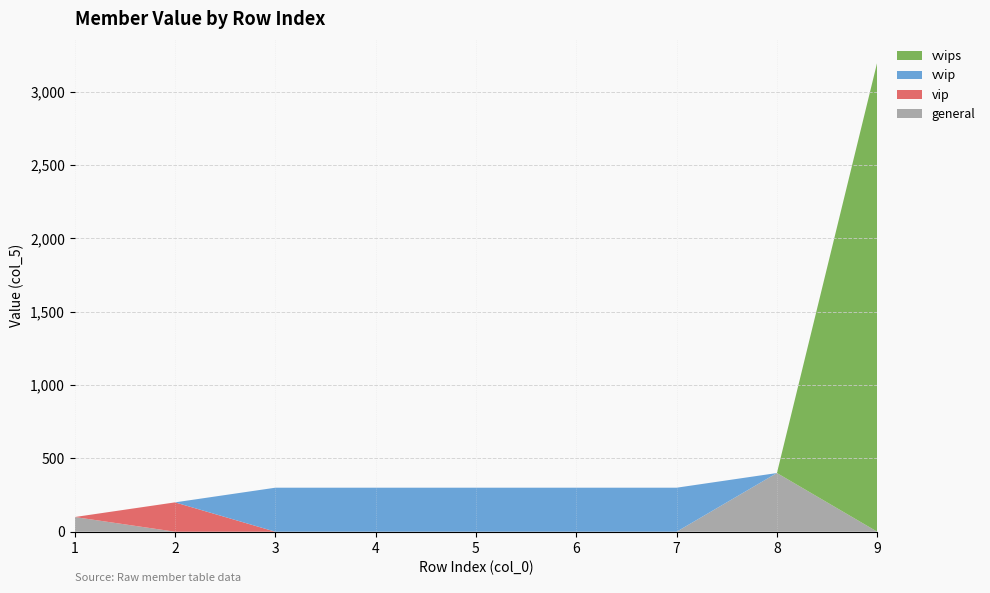

At which category is the sum across all series the highest?

9